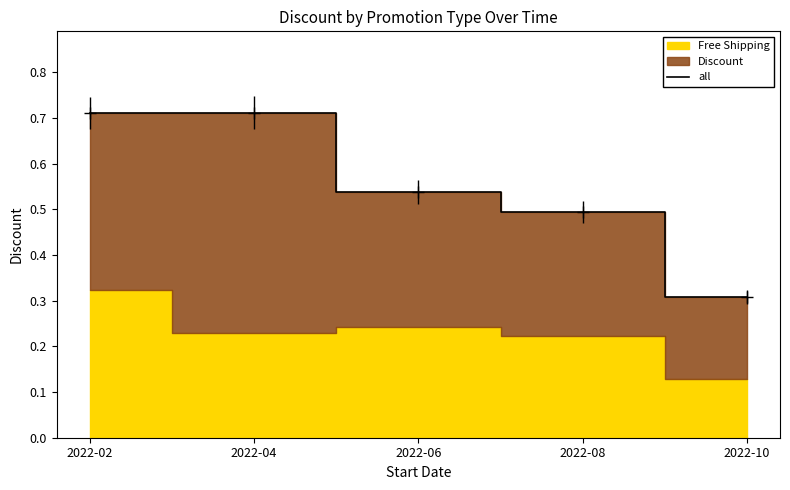

How many lines are shown in the chart?

1